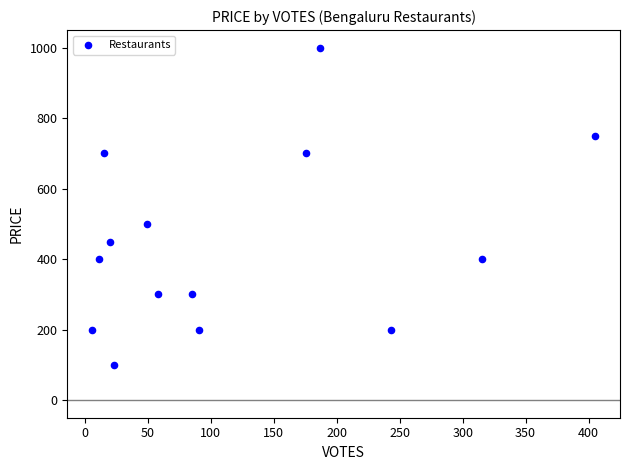

What Y value in the scatter plot is closest to 550?

500